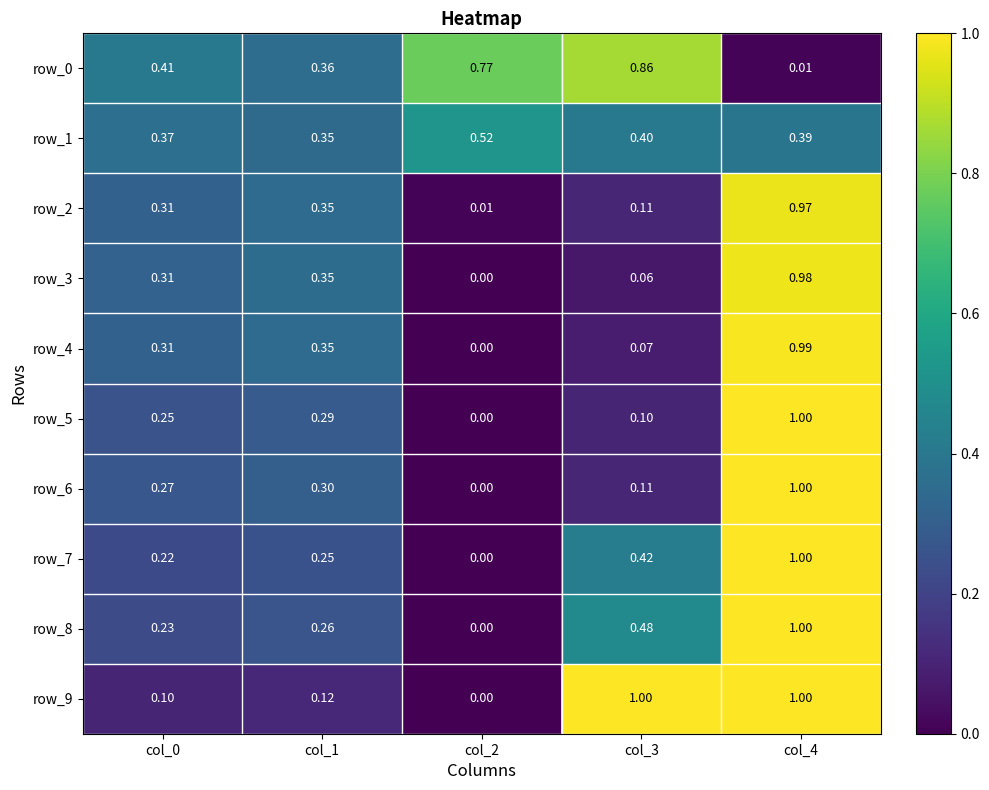

Count the number of data series in this chart.

10